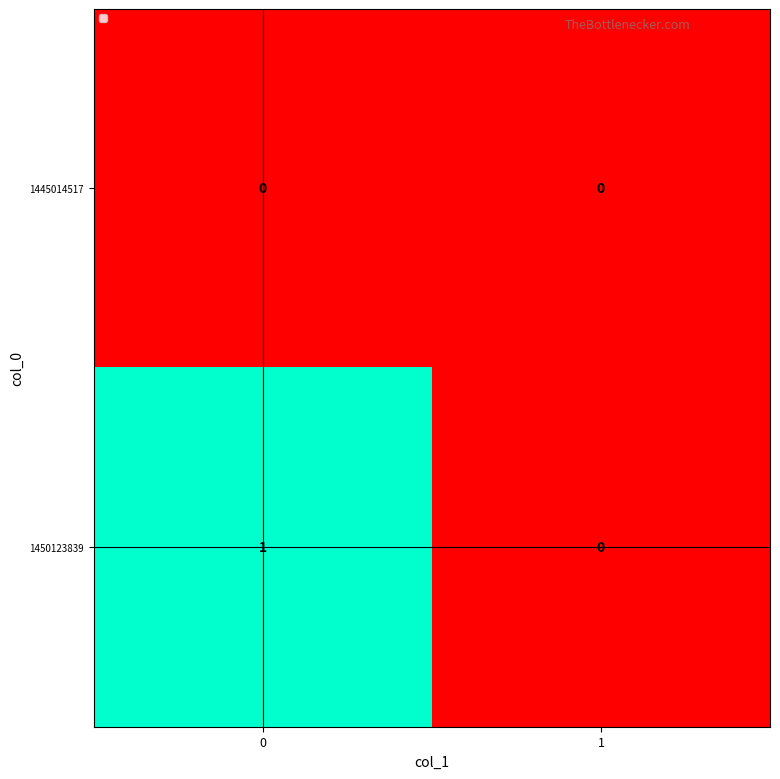

Reading right to left, list all the values displayed in this chart.

1445014517: 1=0	0=0
1450123839: 1=0	0=1